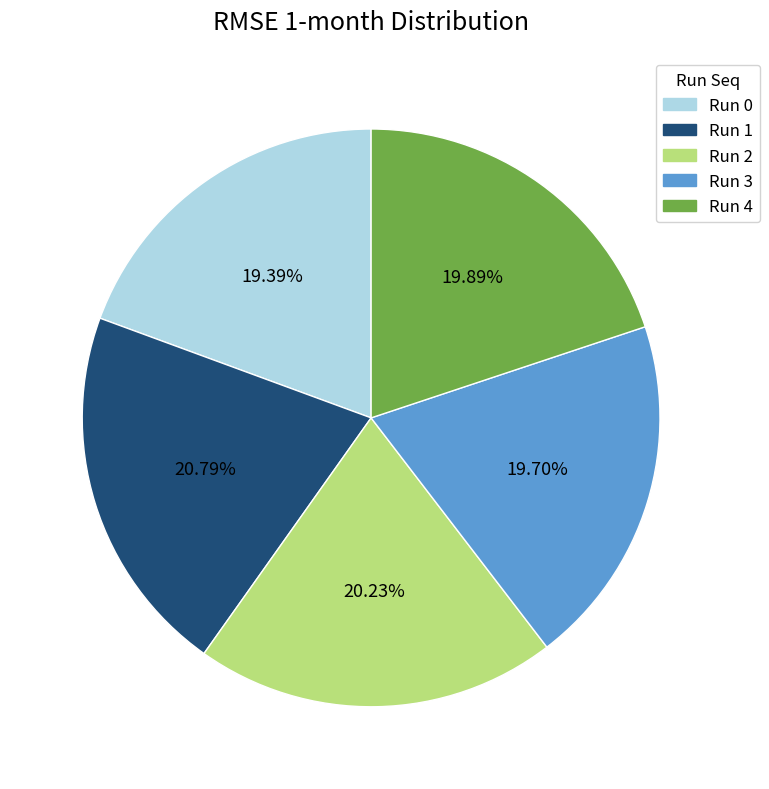

To the nearest percent, what portion does Run 0 represent?

19%